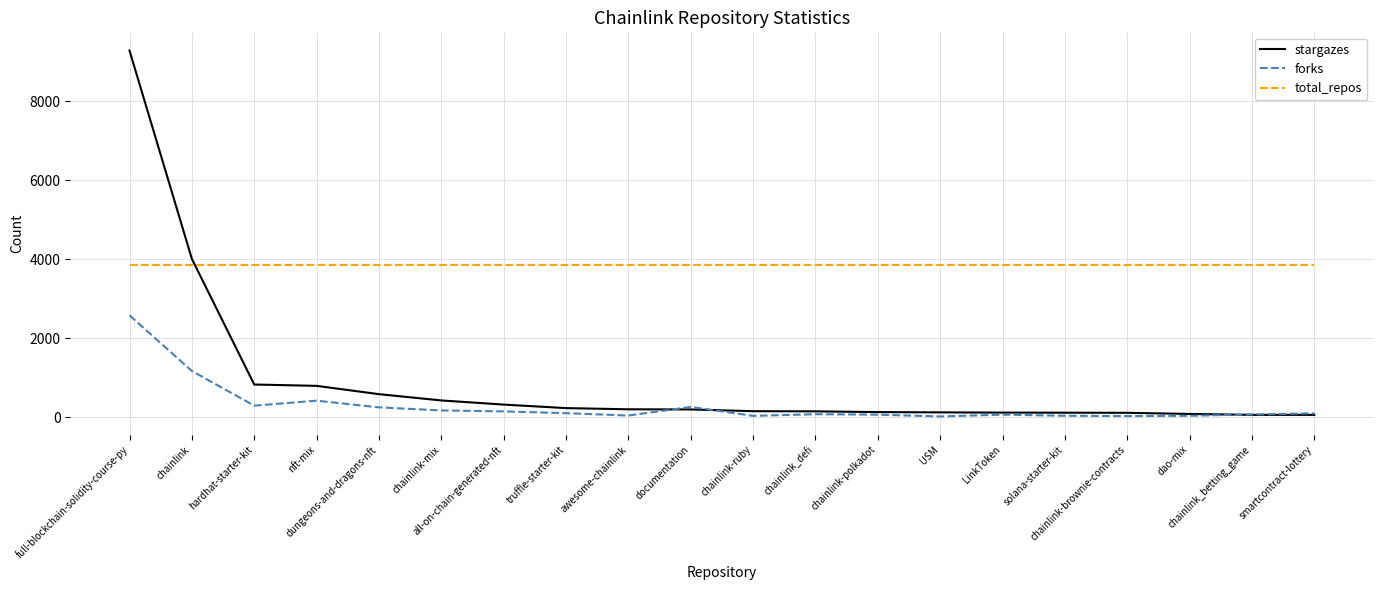

At which label does forks reach its peak?

full-blockchain-solidity-course-py